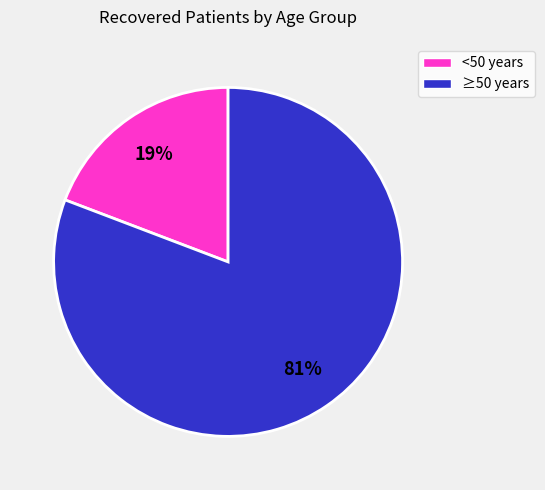

Is there any slice that represents more than half of the pie?

Yes